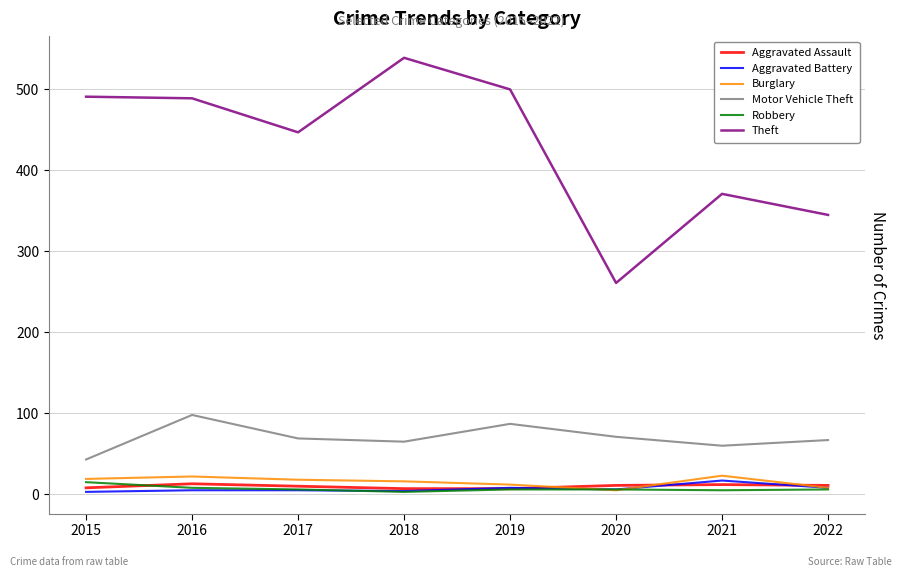

At 2017, list the series in order from smallest to largest.

Aggravated Battery, Robbery, Aggravated Assault, Burglary, Motor Vehicle Theft, Theft